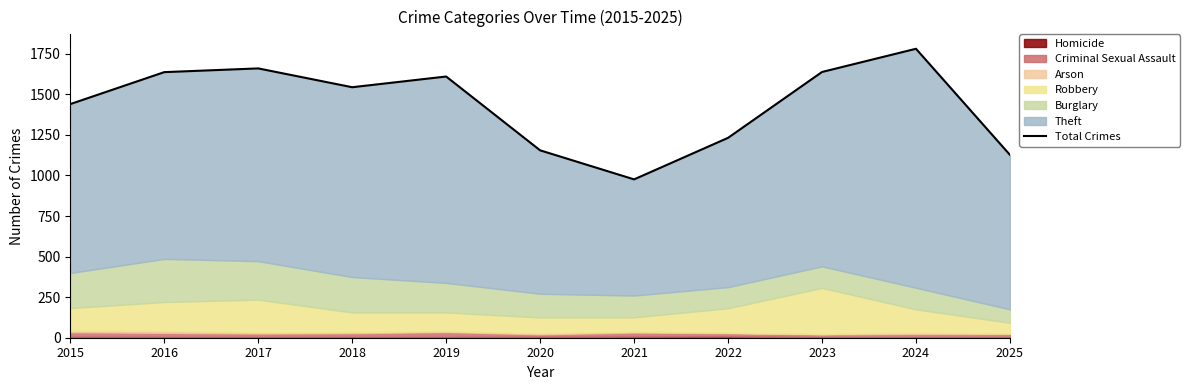

Reading left to right, list all the values displayed in this chart.

1440	1637	1660	1544	1610	1155	976	1232	1638	1781	1127